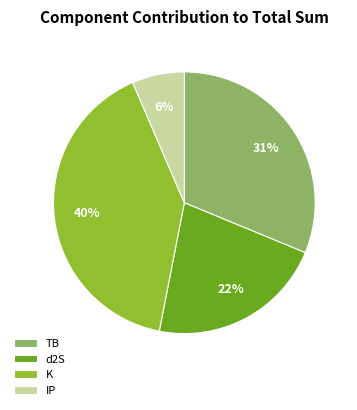

Is there any slice that represents more than half of the pie?

No